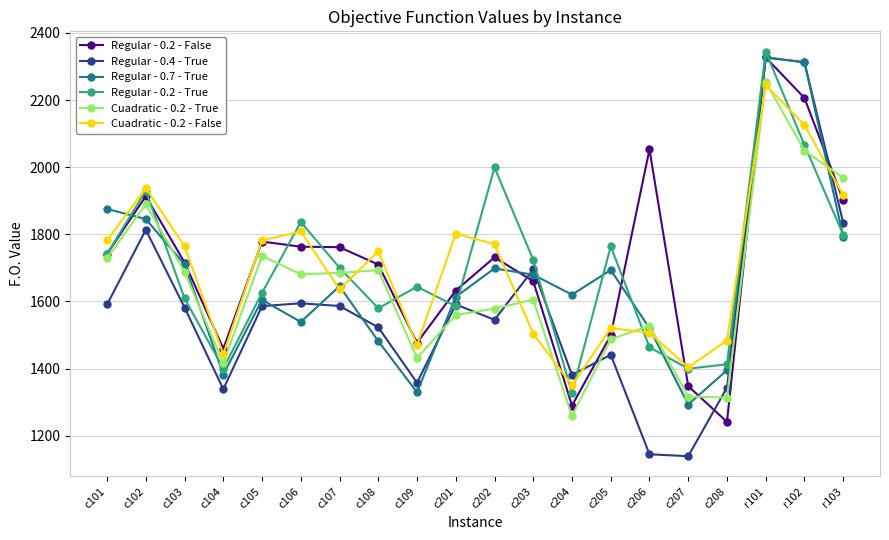

Does the chart display data point markers on the line(s)?

Yes